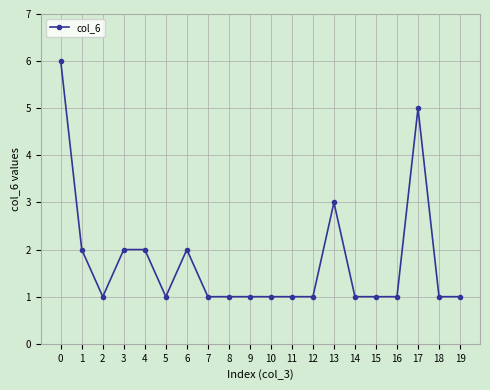

Which has a higher value, 3 or 12?

3